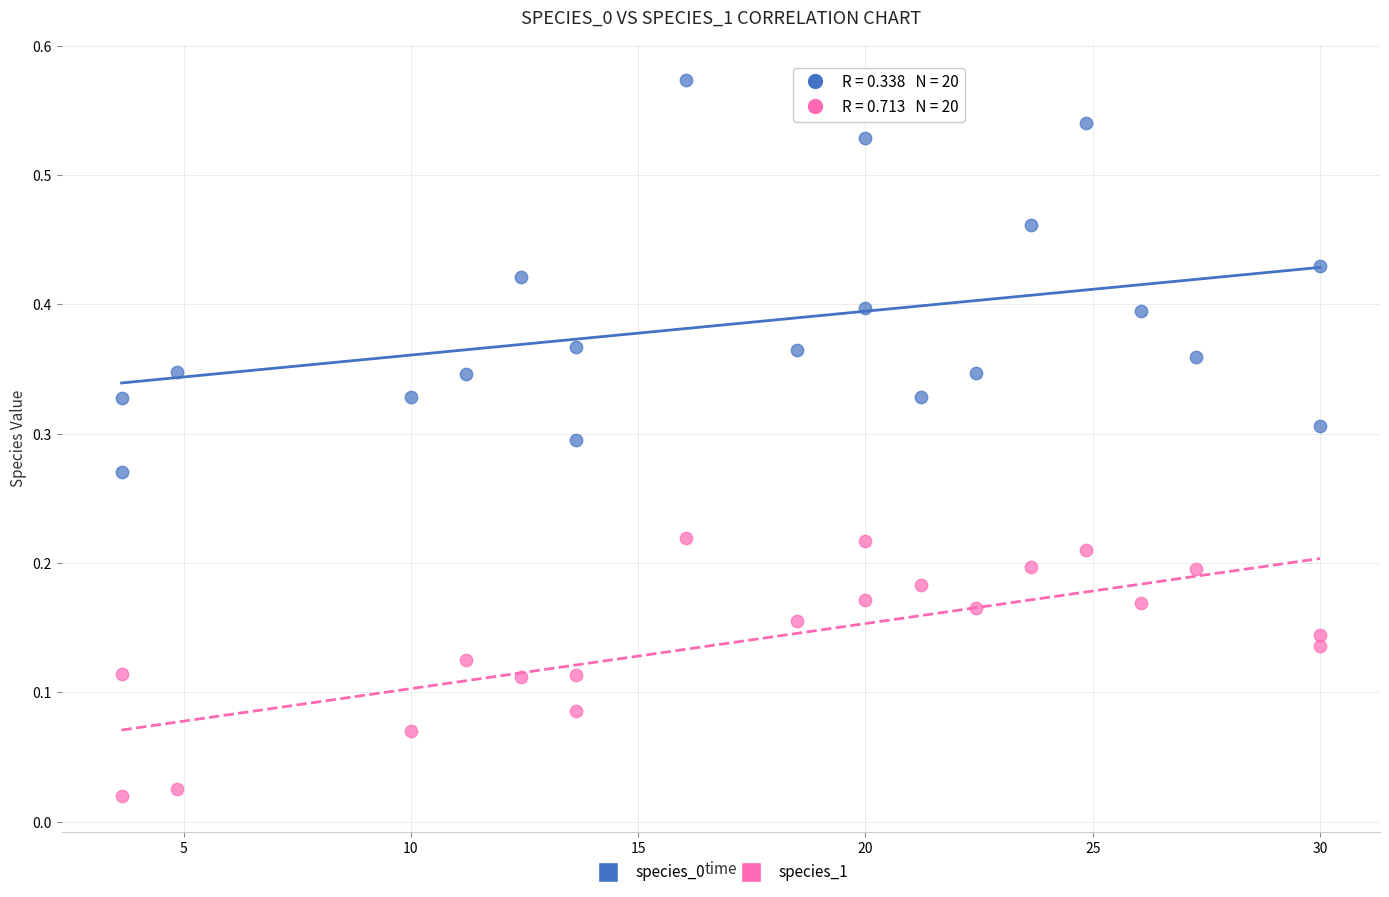

Which series reaches the minimum Y coordinate?

species_1